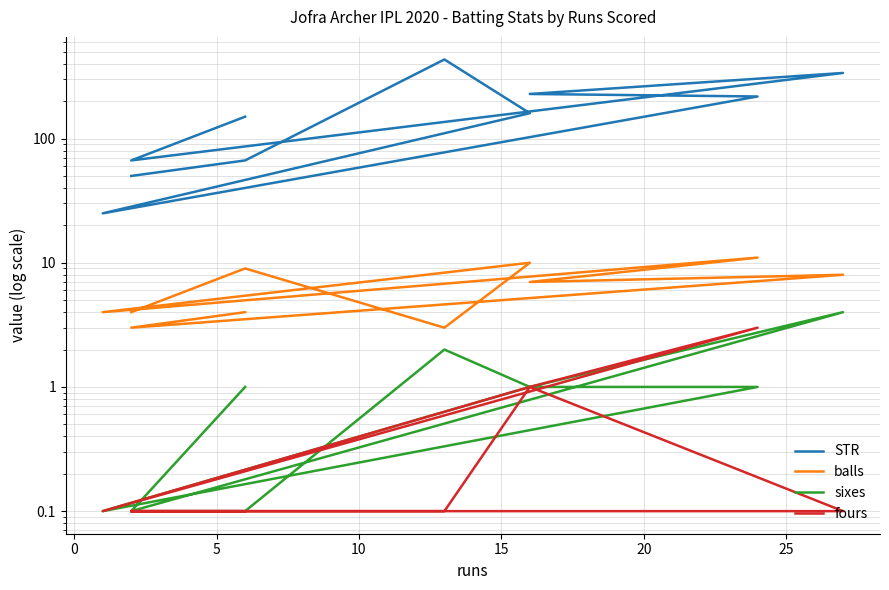

What are all the series names shown in the legend?

STR, balls, sixes, fours